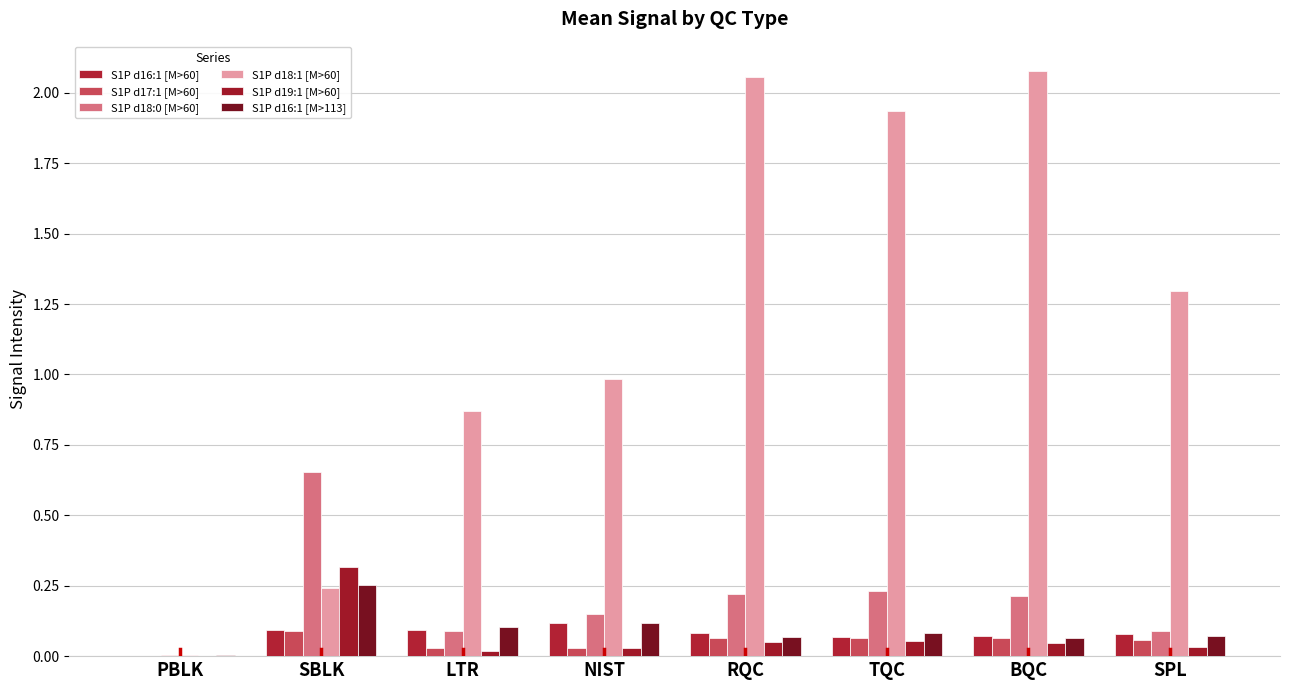

Which series has the widest spread of values?

S1P d18:1 [M>60]